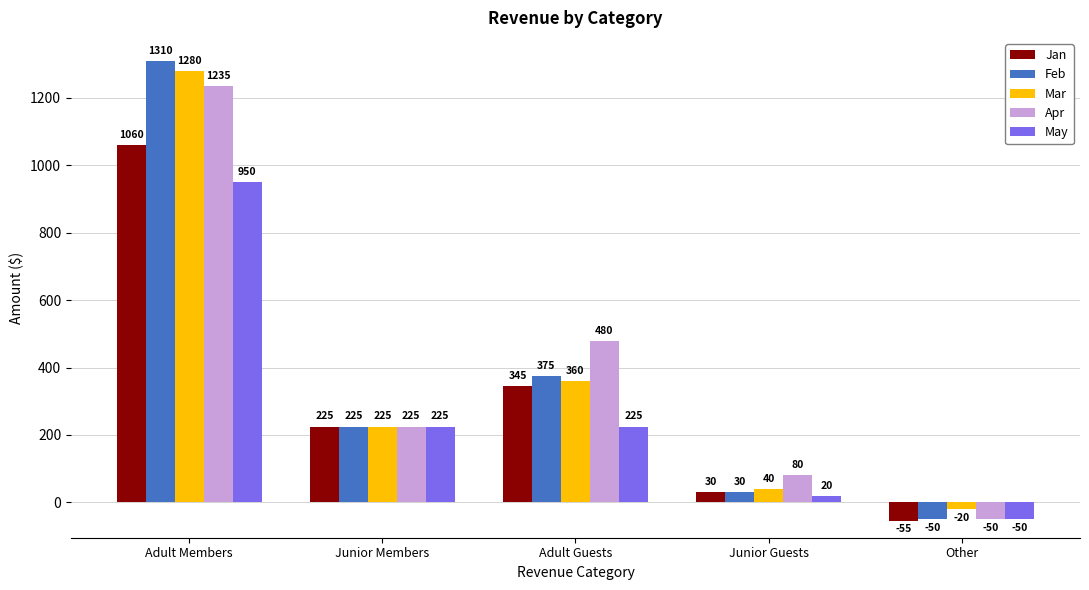

What is the total value across all series at Adult Guests?

1785